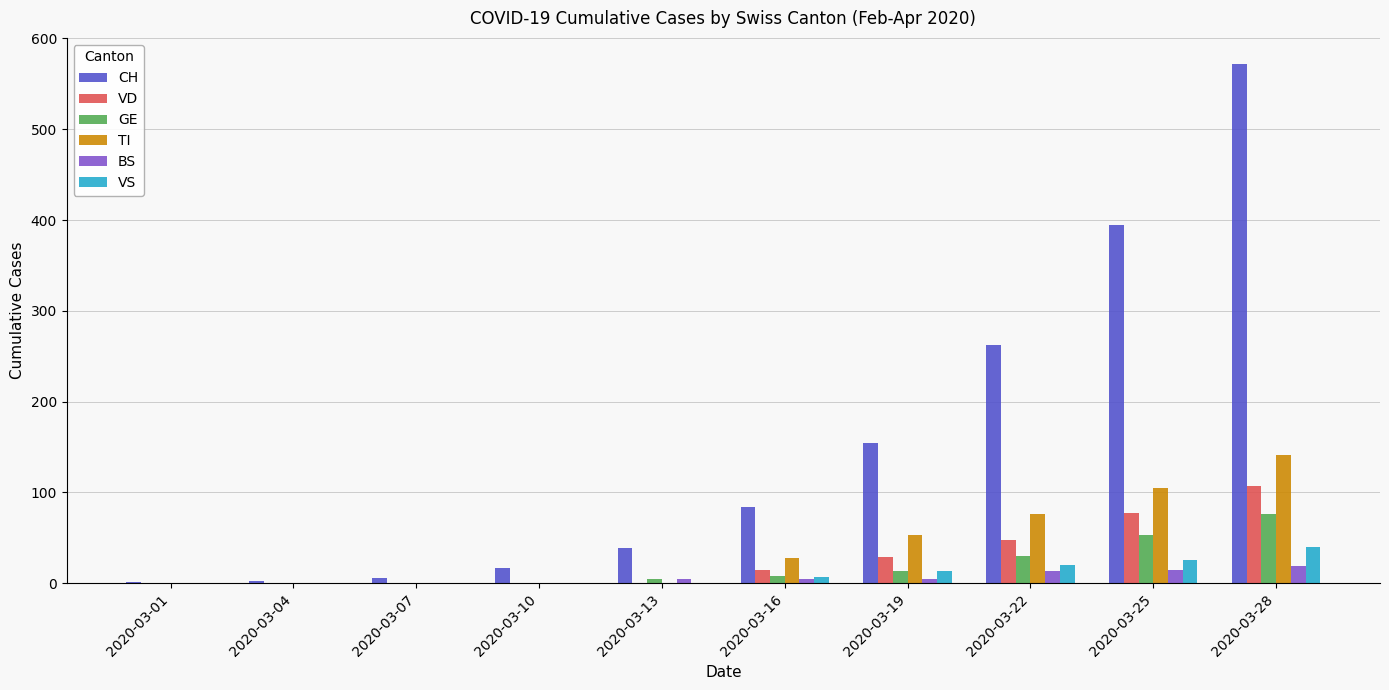

Which series has the widest spread of values?

CH